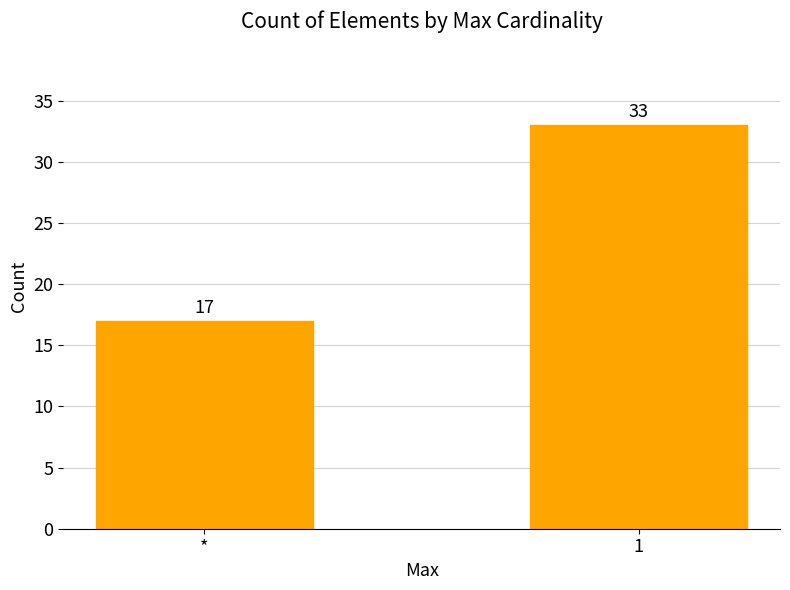

What is the difference between the maximum and minimum values?

16